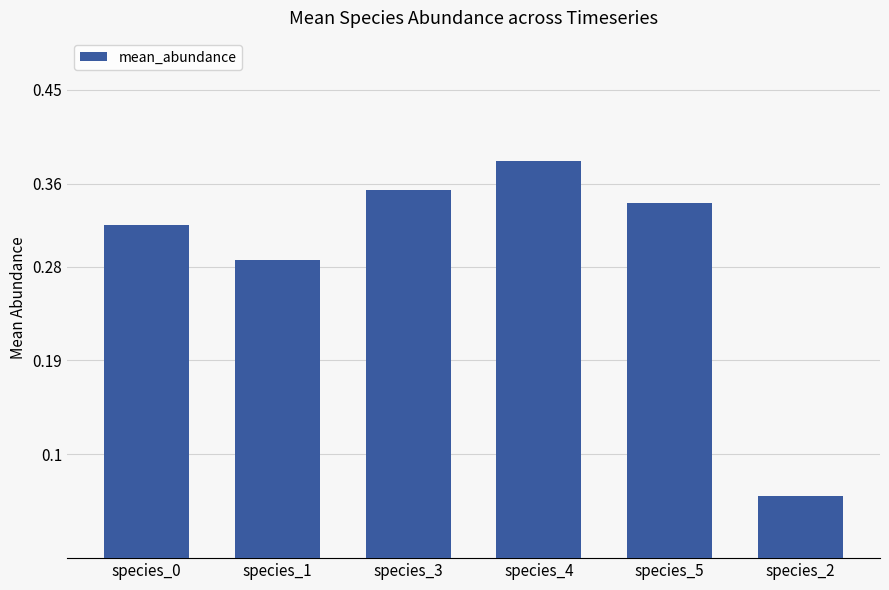

Which label corresponds to the smallest value in the chart?

species_2